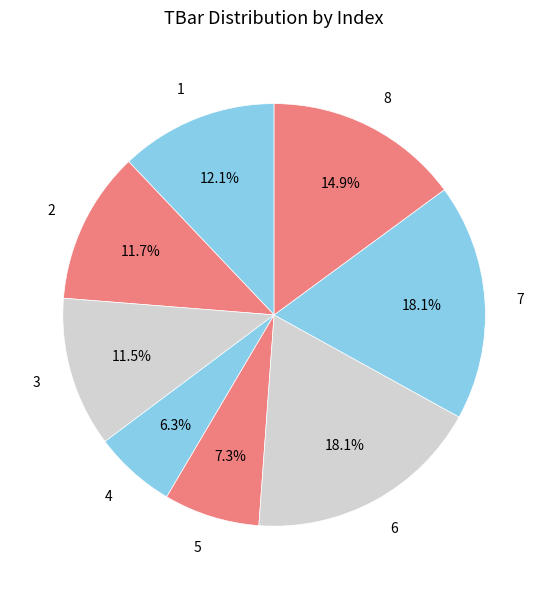

To the nearest percent, what is the difference between the 7 and 3 slice percentages?

7%